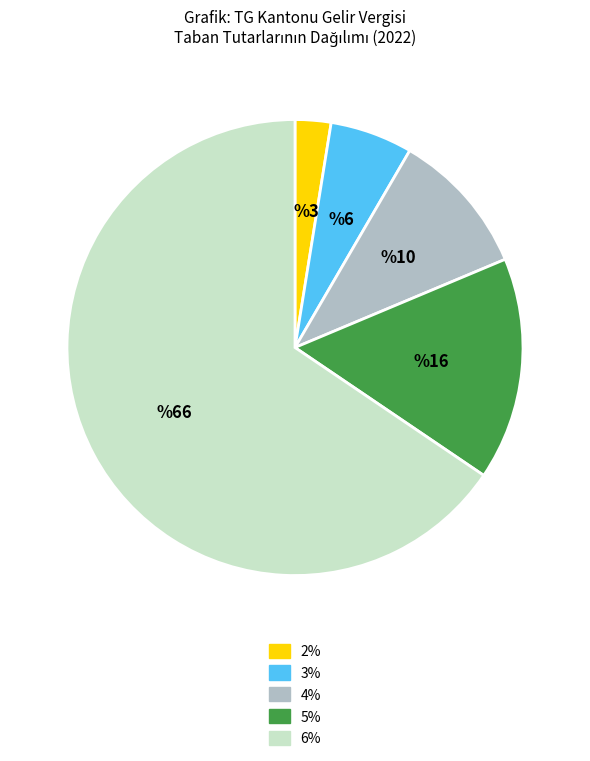

The 4% slice represents 10% of the pie. True or false?

True